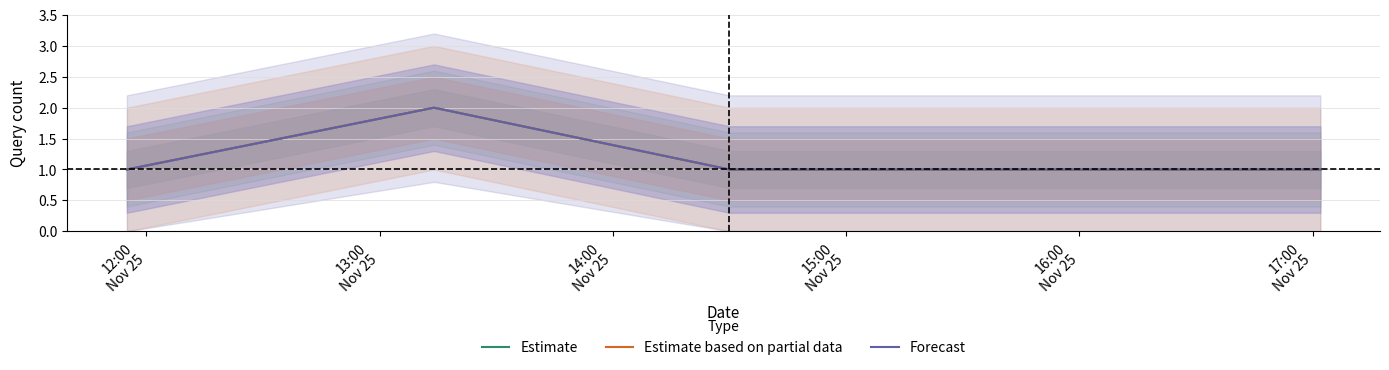

Which category has the lowest value in the Forecast series?

12:00
Nov 25